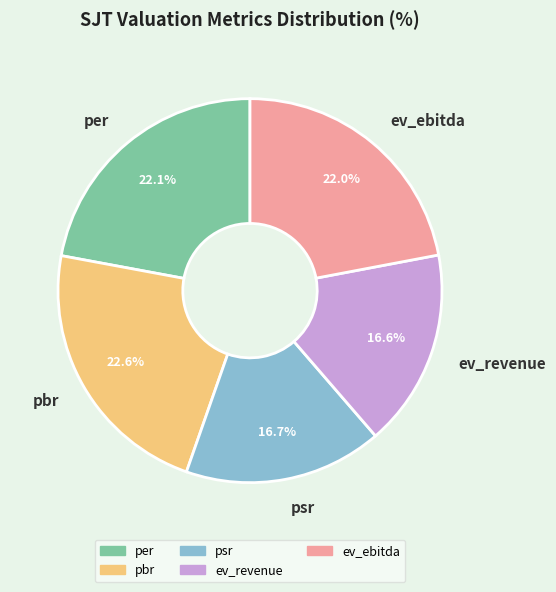

What percentage is NOT represented by per?

77.9%